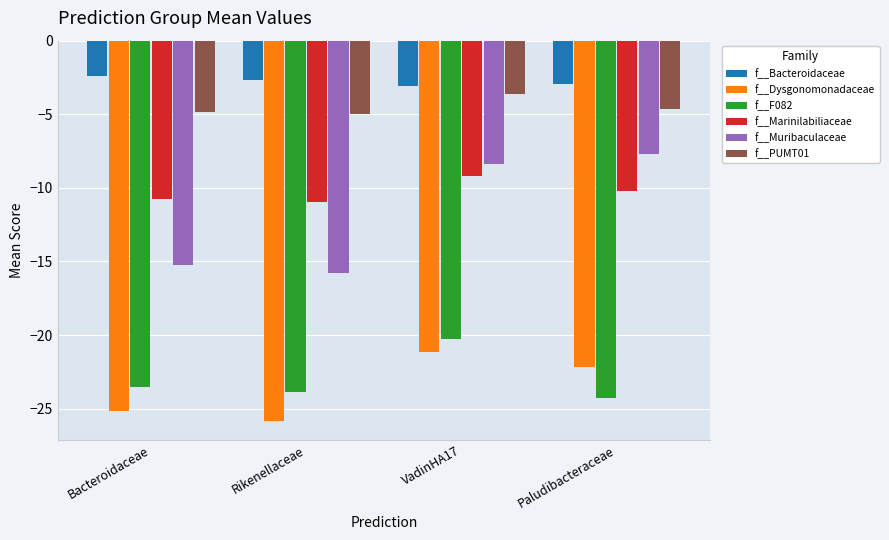

At Rikenellaceae, list the series in order from largest to smallest.

f__Bacteroidaceae, f__PUMT01, f__Marinilabiliaceae, f__Muribaculaceae, f__F082, f__Dysgonomonadaceae